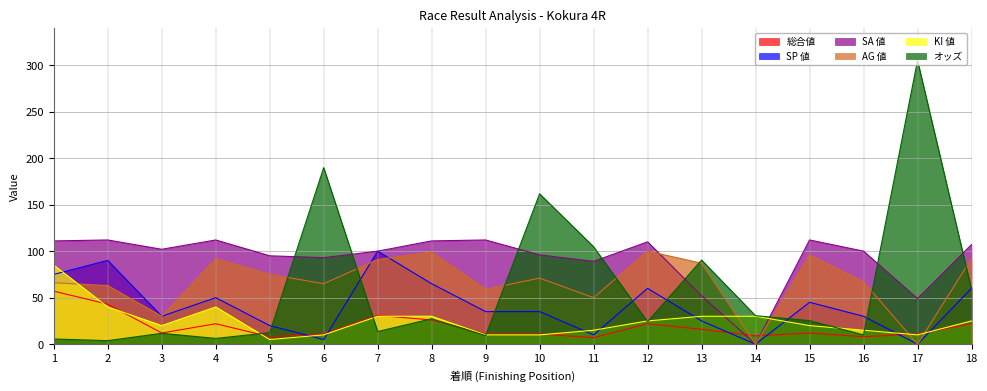

List the labels in order of KI 値 value, smallest first.

5, 6, 9, 10, 17, 11, 16, 3, 15, 12, 18, 7, 8, 13, 14, 2, 4, 1